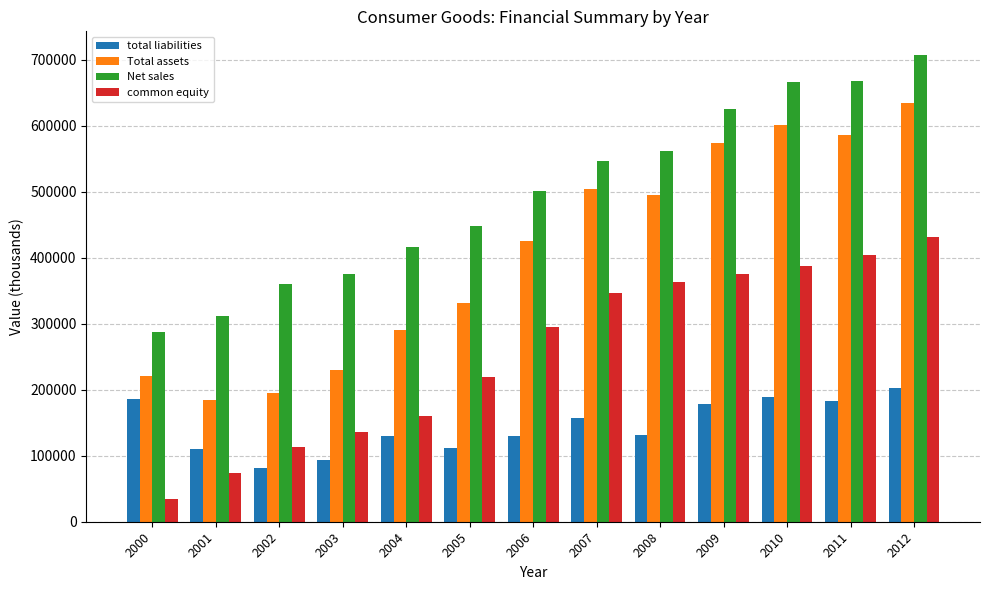

Between 2004 and 2012, which series saw the biggest shift?

Total assets